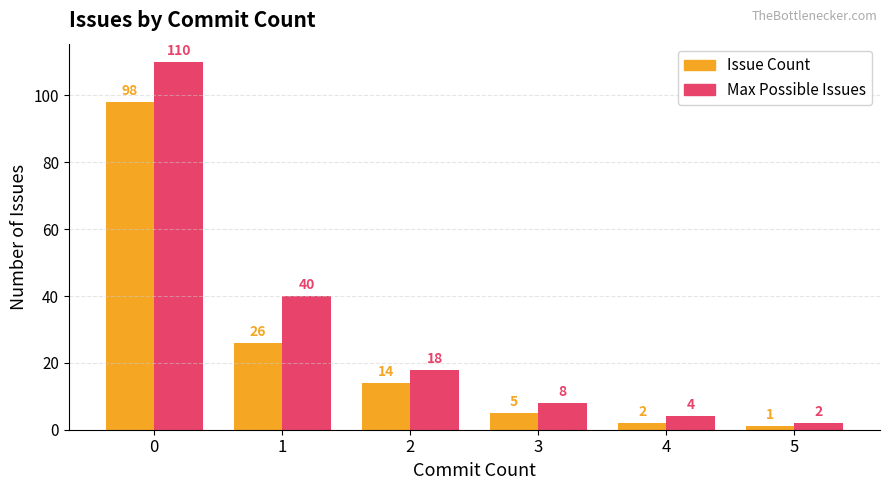

Is it true that Issue Count equals 5 at 3?

True